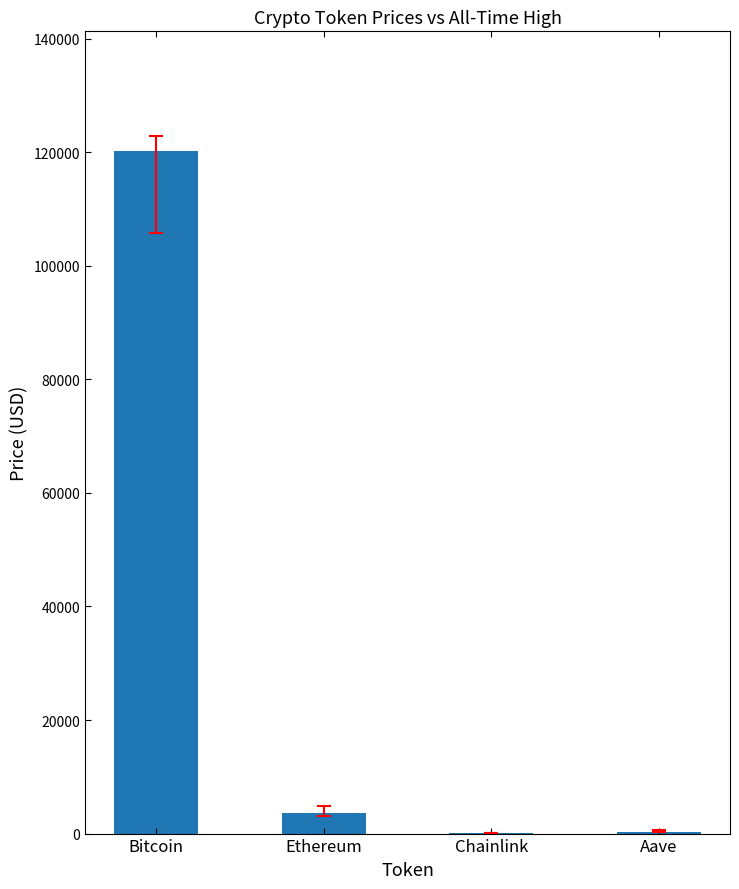

Where is the data nearest to the value 60135?

Ethereum